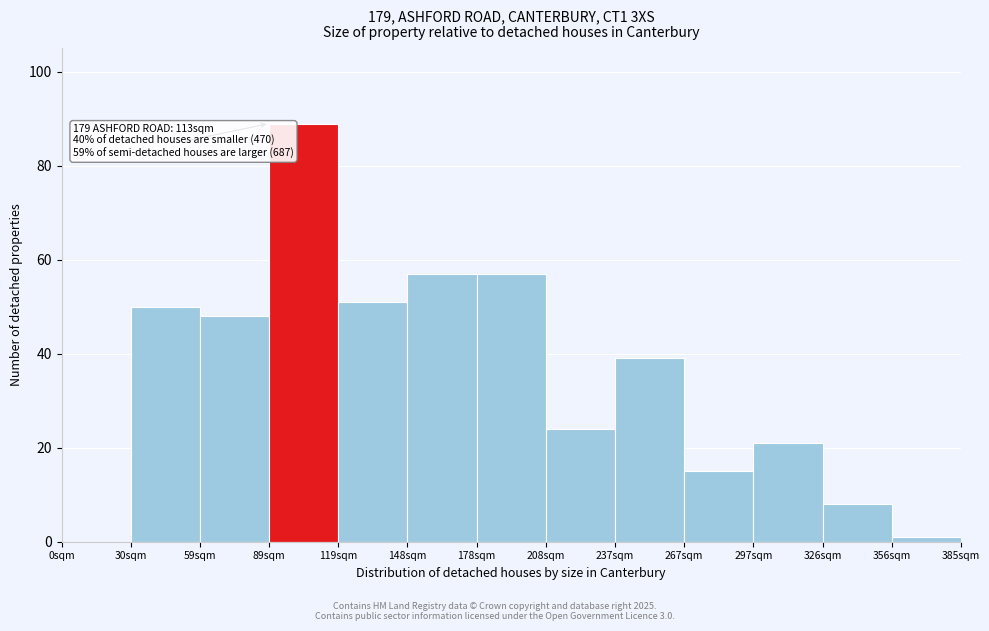

Reading left to right, transcribe all the data shown in this chart.

0sqm=0	30sqm=50	59sqm=48	89sqm=89	119sqm=51	148sqm=57	178sqm=57	208sqm=24	237sqm=39	267sqm=15	297sqm=21	326sqm=8	356sqm=1